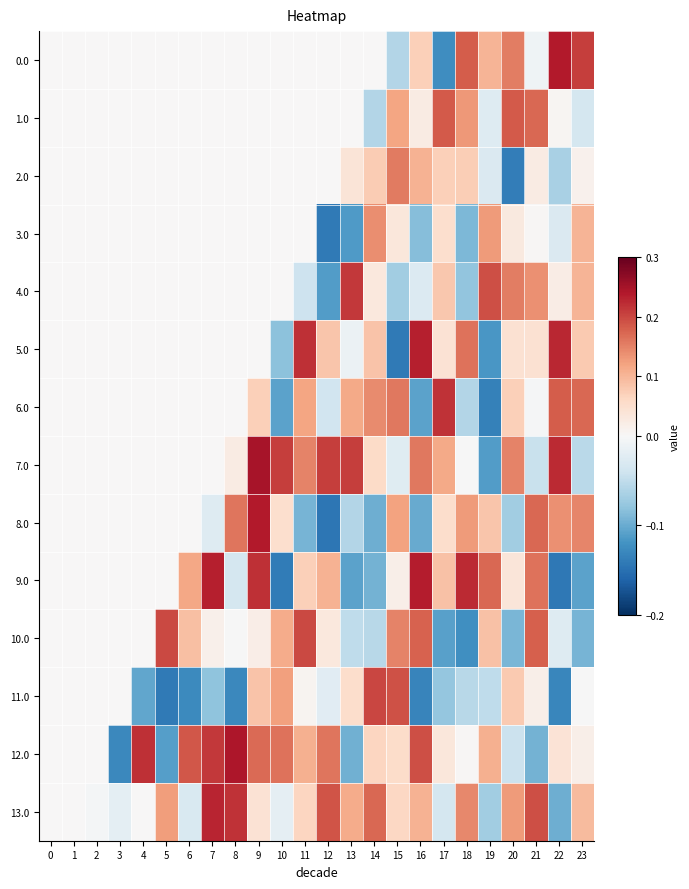

What is the difference between the highest and lowest values at 12?

0.4